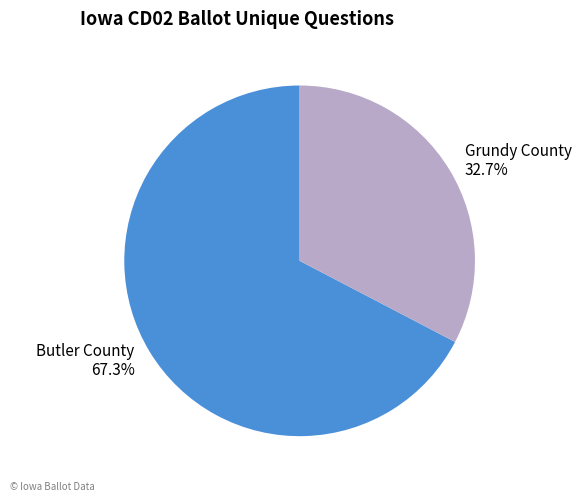

Is there a majority slice in this chart?

Yes